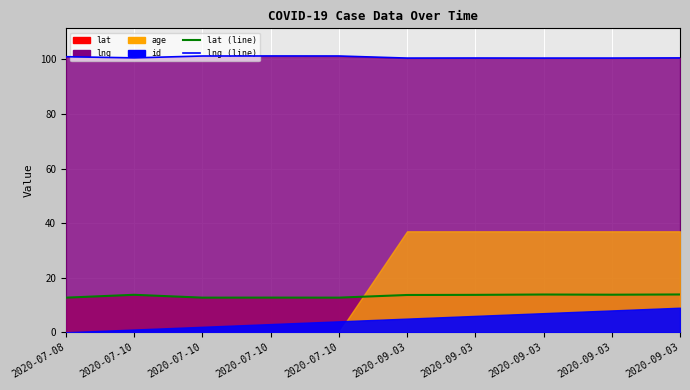

What is the total value across all series at 2020-09-03?

114.1